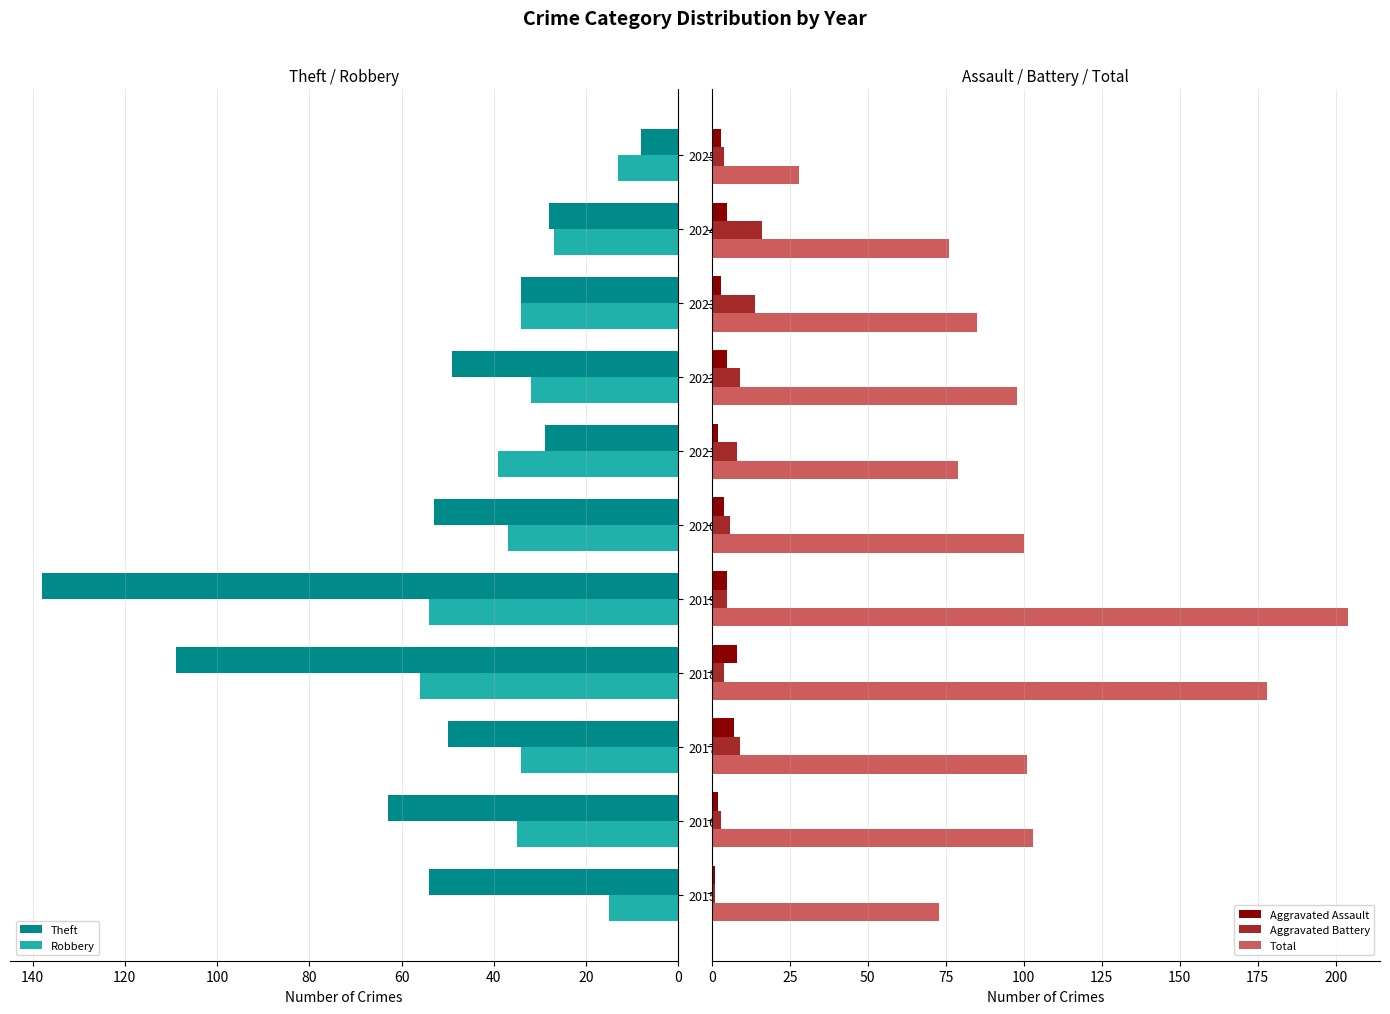

What is the approximate value of Aggravated Battery at 9?

16